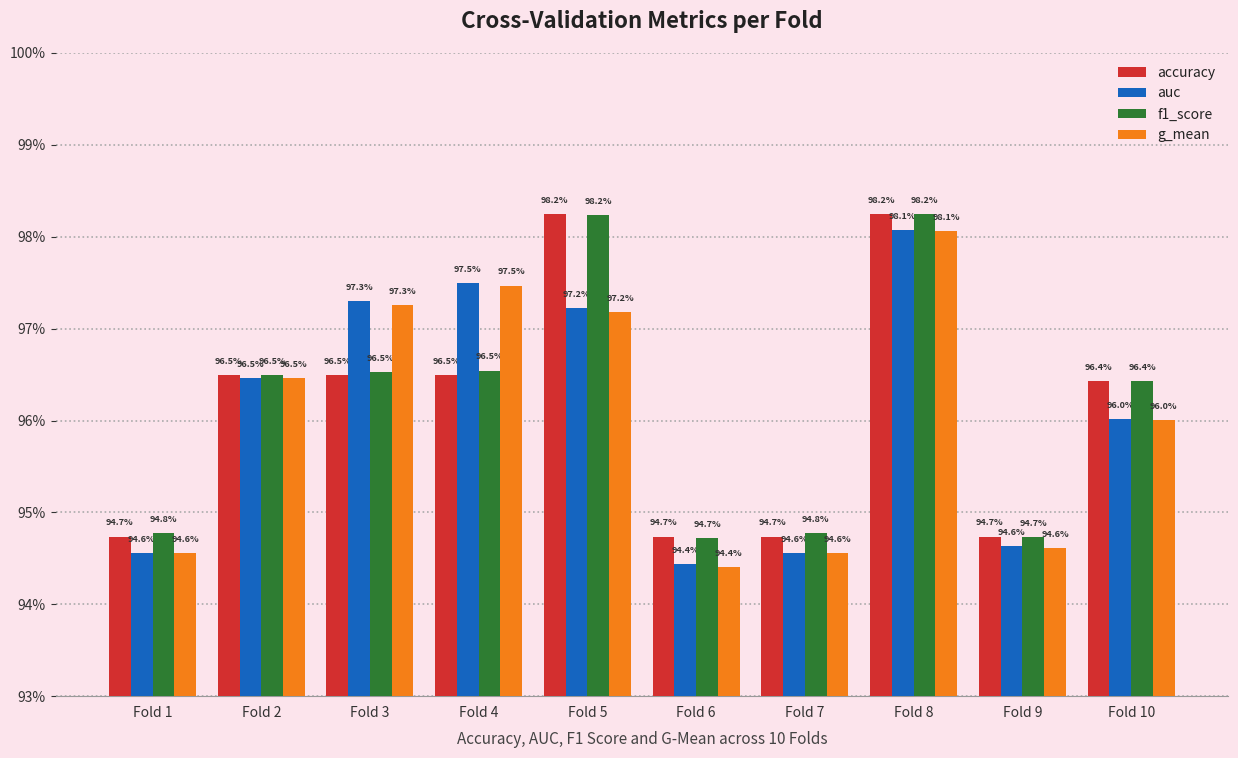

The value of f1_score at Fold 7 is 0.6. True or false?

False